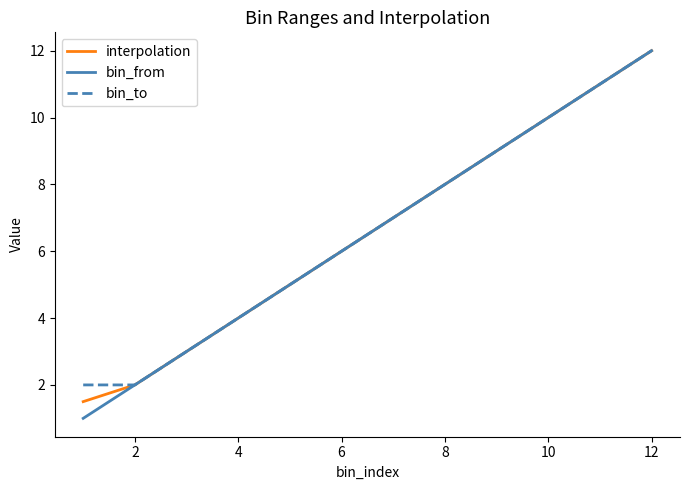

What is the minimum value for bin_from?

1.0